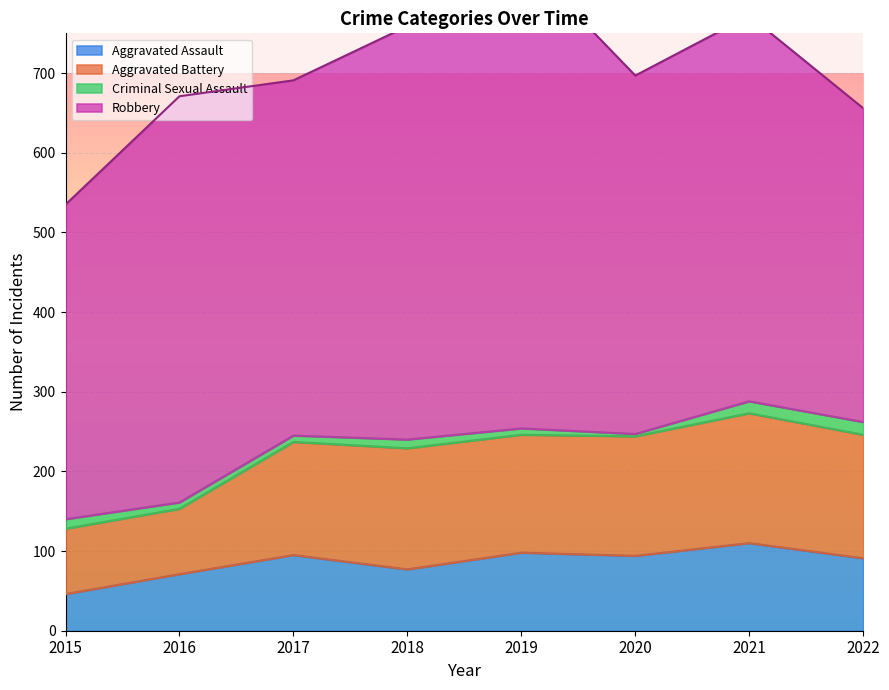

At which category does Aggravated Battery reach its first local peak?

2018